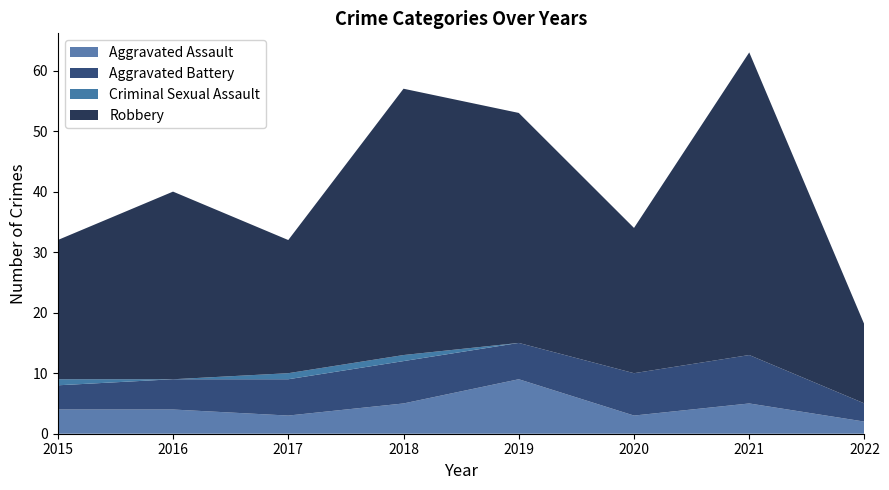

Reading right to left, list all the values displayed in this chart.

Aggravated Assault: 2022=2	2021=5	2020=3	2019=9	2018=5	2017=3	2016=4	2015=4
Aggravated Battery: 2022=3	2021=8	2020=7	2019=6	2018=7	2017=6	2016=5	2015=4
Criminal Sexual Assault: 2022=0	2021=0	2020=0	2019=0	2018=1	2017=1	2016=0	2015=1
Robbery: 2022=13	2021=50	2020=24	2019=38	2018=44	2017=22	2016=31	2015=23